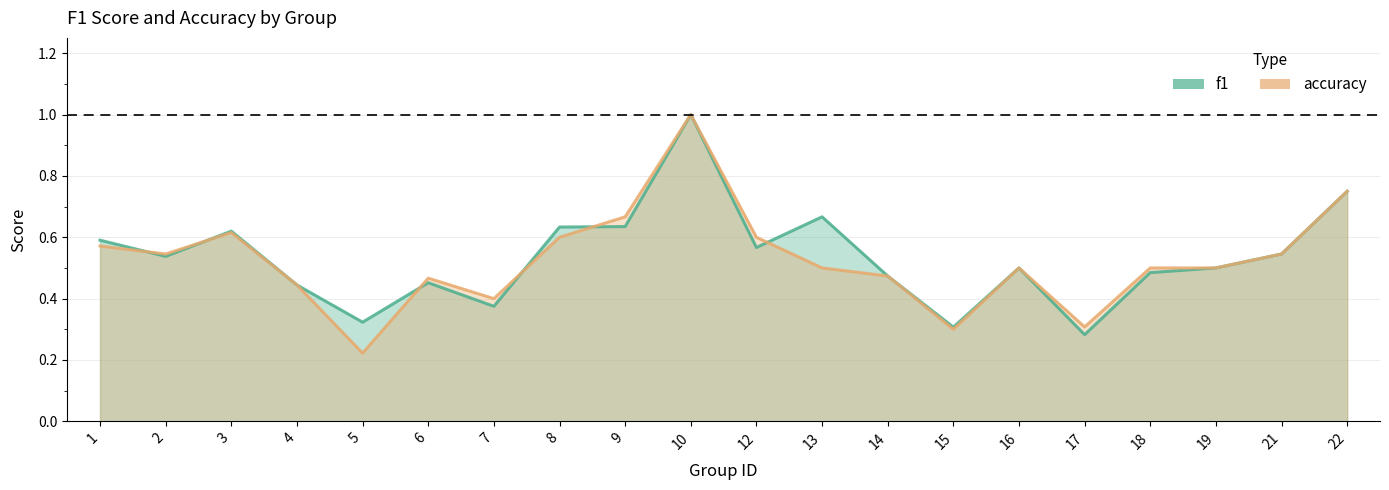

What is the highest value of the f1 series?

1.0